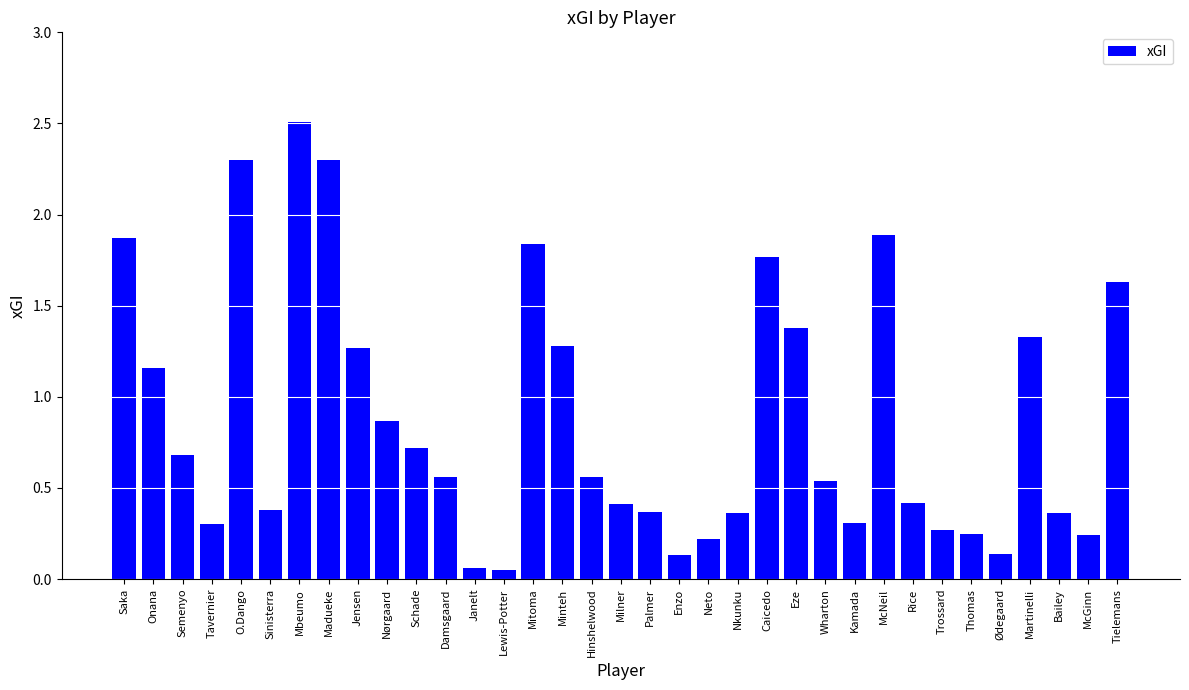

The value at Bailey is 0.4. True or false?

True